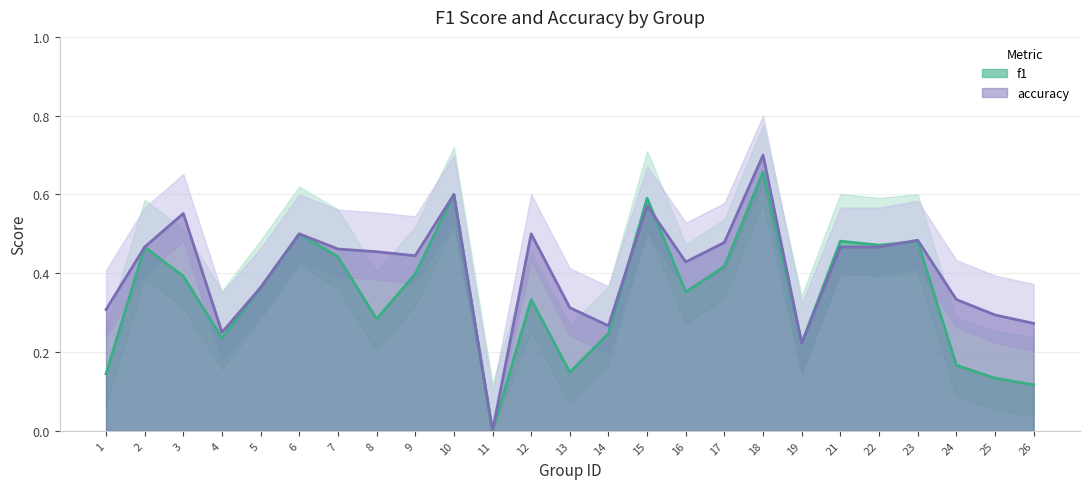

True or false: f1 has more than 1 points higher than both neighbors.

True